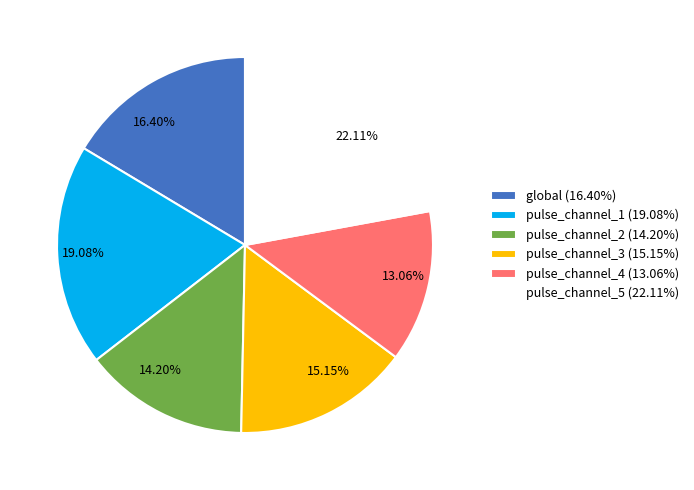

To the nearest percent, what is the combined percentage of pulse_channel_4 and pulse_channel_5?

35%